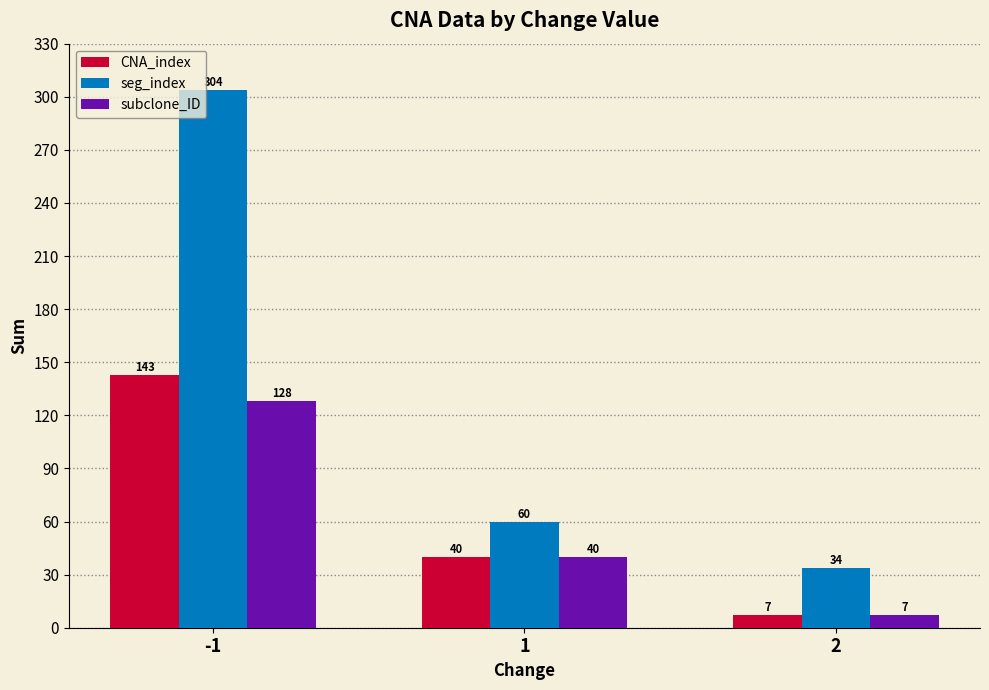

What is the lowest value of the CNA_index series?

7